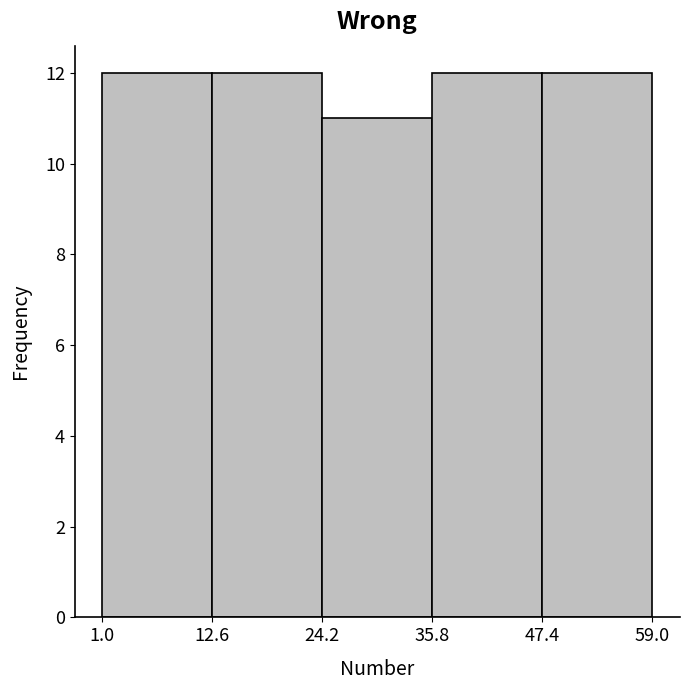

Reading left to right, transcribe this chart: for each bar, give the range it covers on the x-axis and its height. The values are not printed on the chart, so give them approximately, as read against the axis.

1.0 to 12.6: 12
12.6 to 24.2: 12
24.2 to 35.8: 11
35.8 to 47.4: 12
47.4 to 59.0: 12